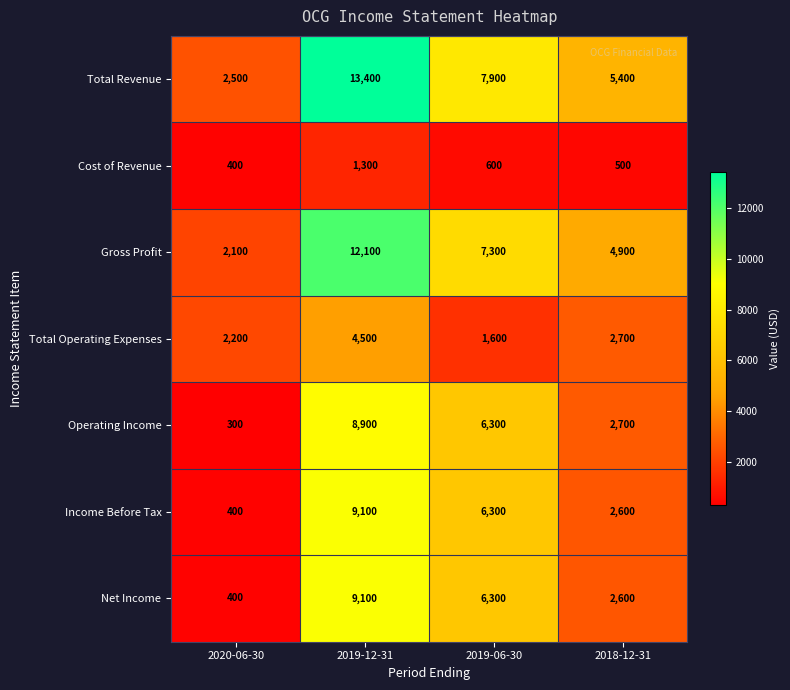

The Gross Profit series shows 4900 at 2018-12-31. True or false?

True